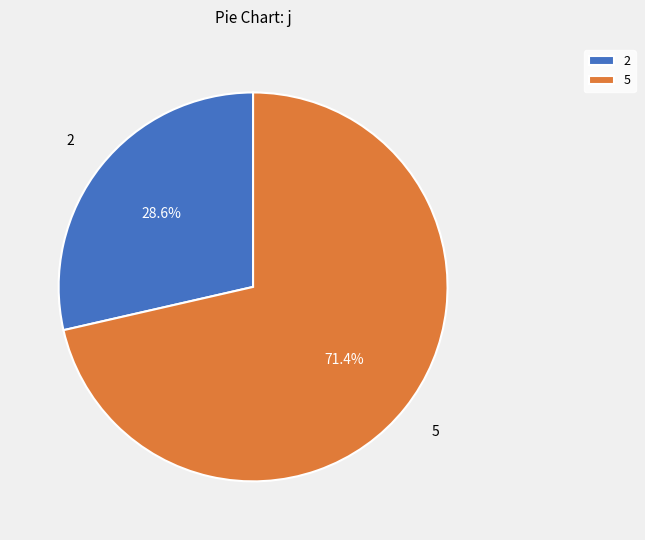

Which slice is the smallest?

2